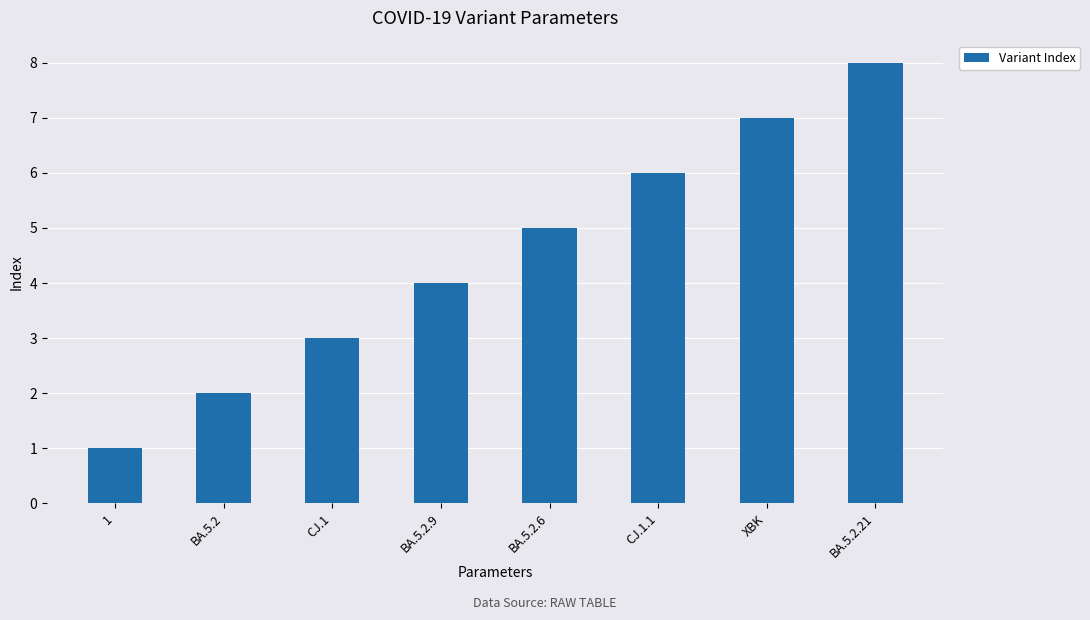

List the labels in order of value, largest first.

BA.5.2.21, XBK, CJ.1.1, BA.5.2.6, BA.5.2.9, CJ.1, BA.5.2, 1